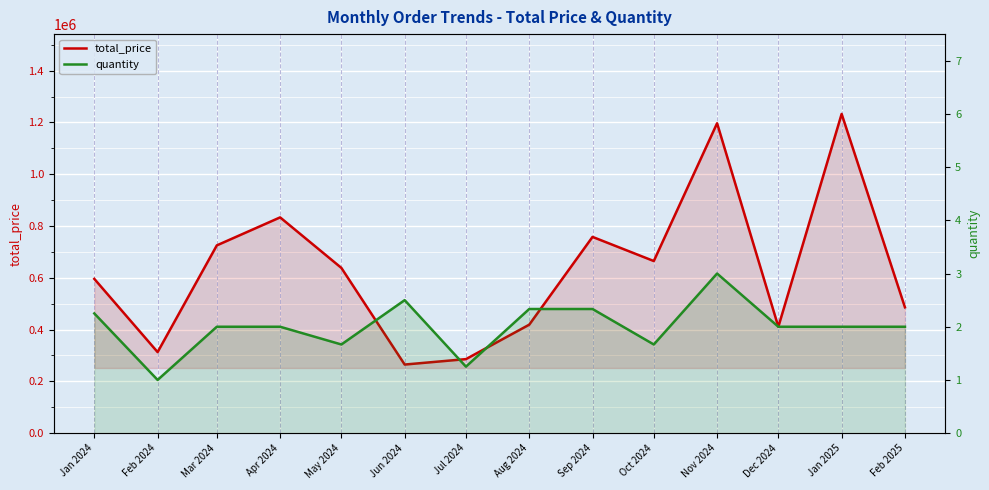

What are all the series names shown in the legend?

total_price, quantity